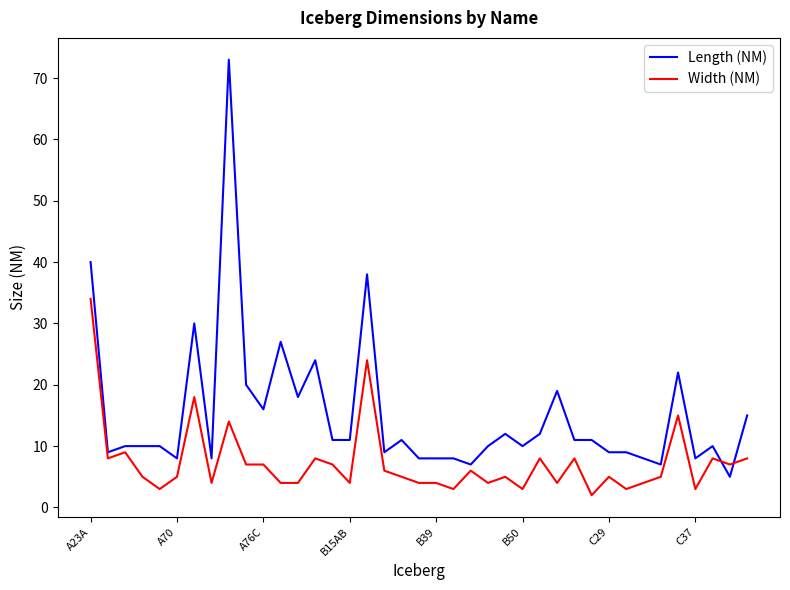

List the series in order of their peak value, highest first.

Length (NM), Width (NM)